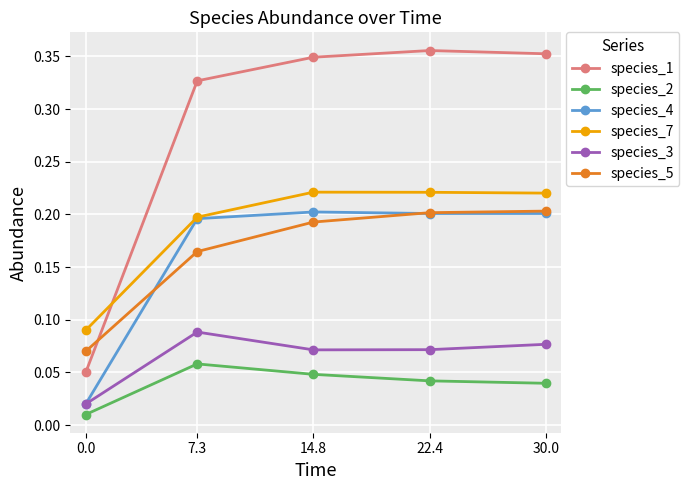

True or false: species_1 has a value of 0.0 at 0.0.

False